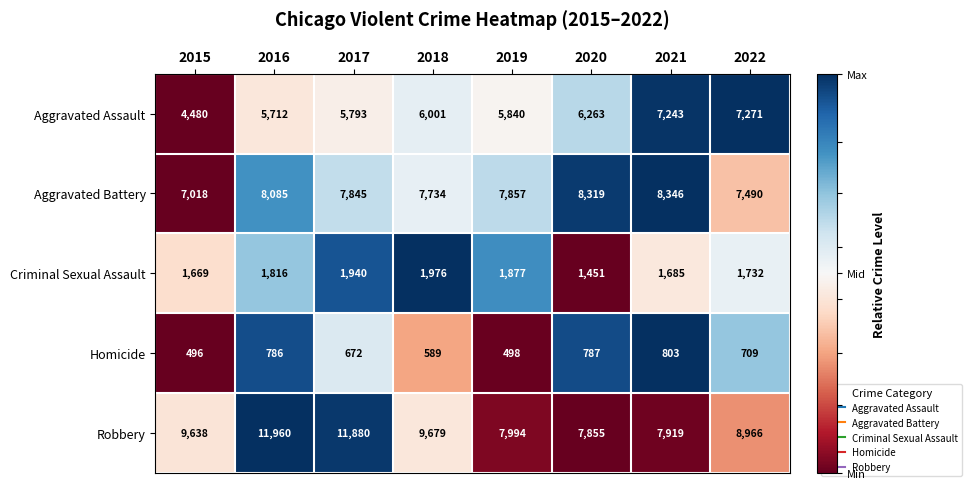

At which label does Criminal Sexual Assault reach its minimum?

2020